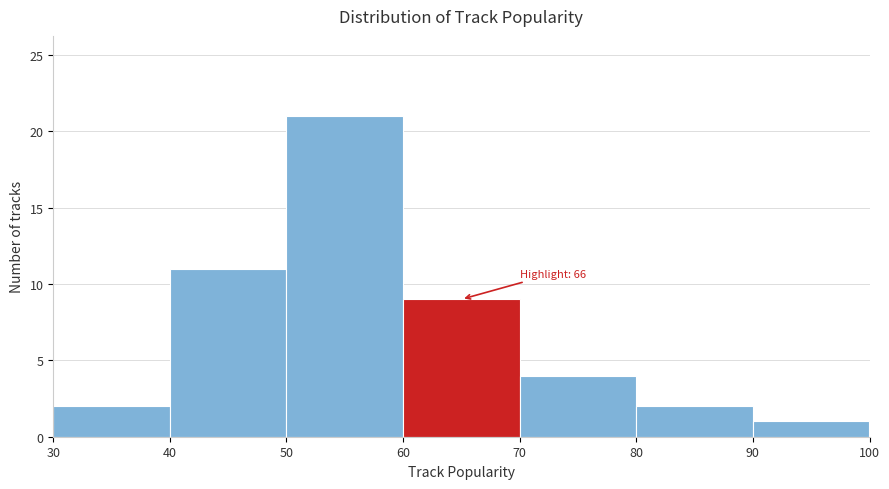

Over which range of the x-axis is the bar tallest?

50 to 60